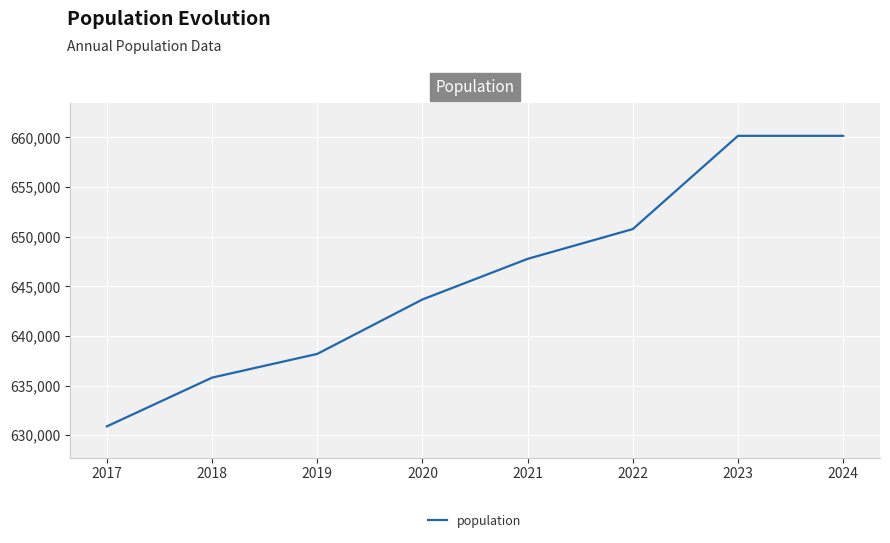

Reading left to right, list all the values displayed in this chart.

630885	635796	638188	643675	647766	650770	660166	660166